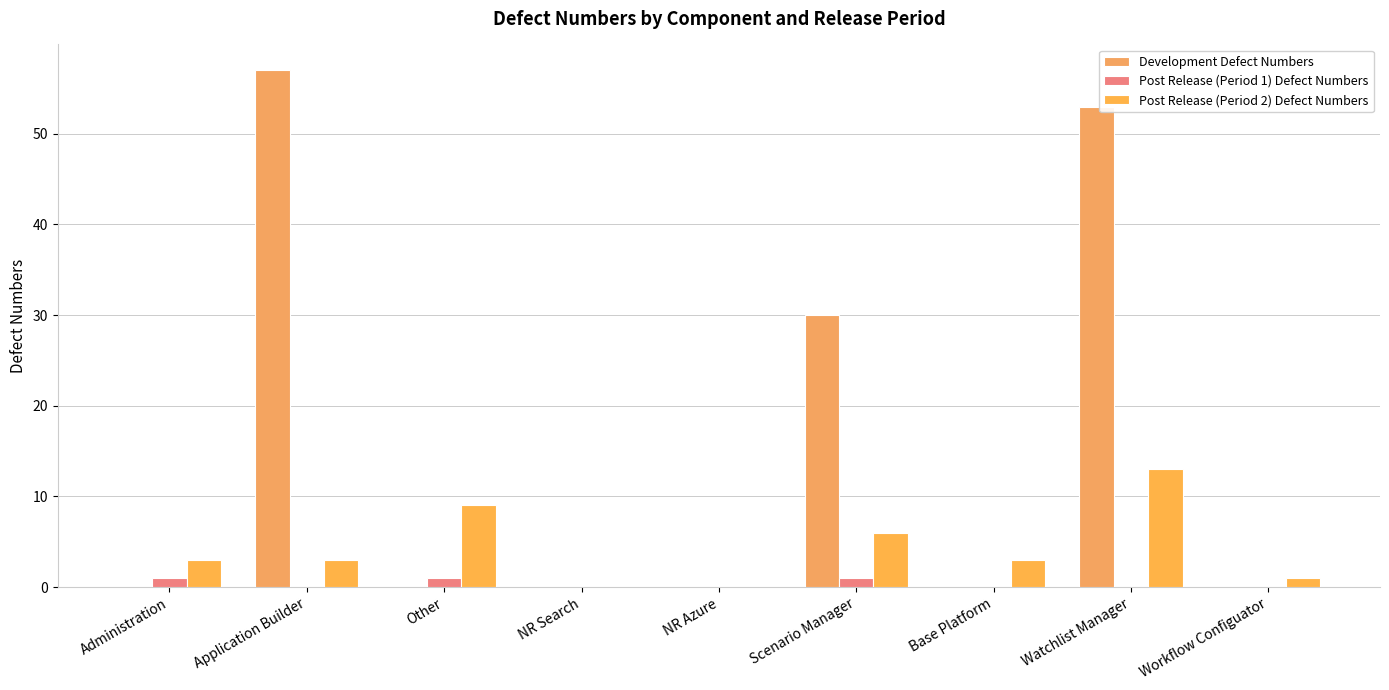

What is the difference between the highest and lowest values at Base Platform?

3